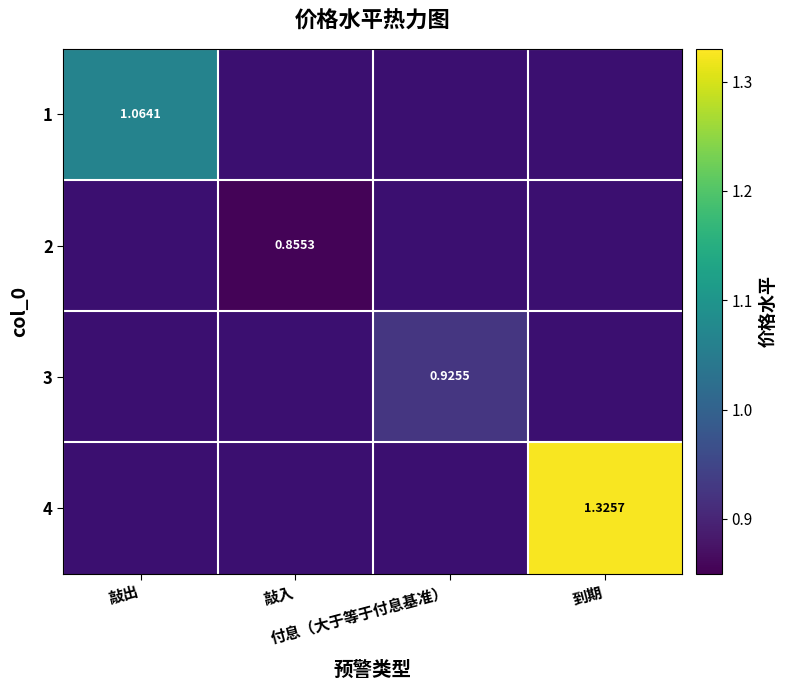

List the labels in order of 4 value, smallest first.

敲出, 敲入, 付息（大于等于付息基准）, 到期